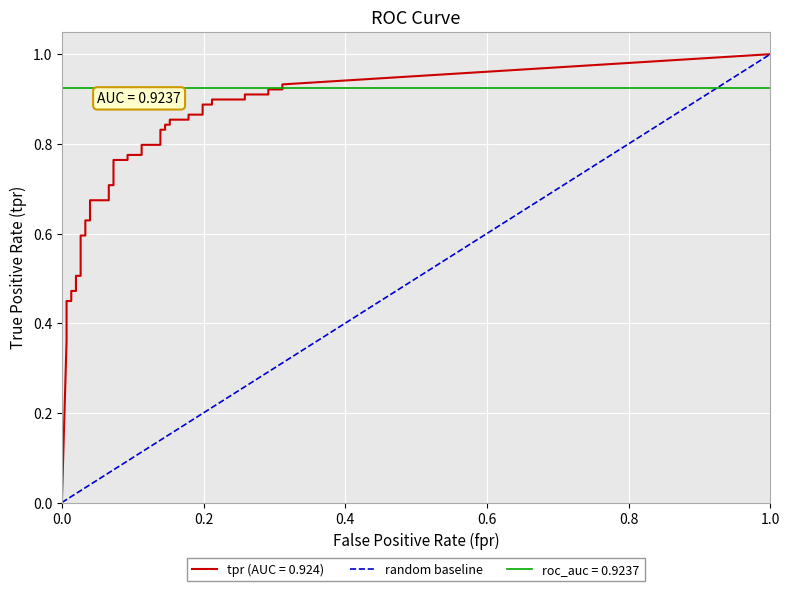

The value at 1.0 is 0. True or false?

False